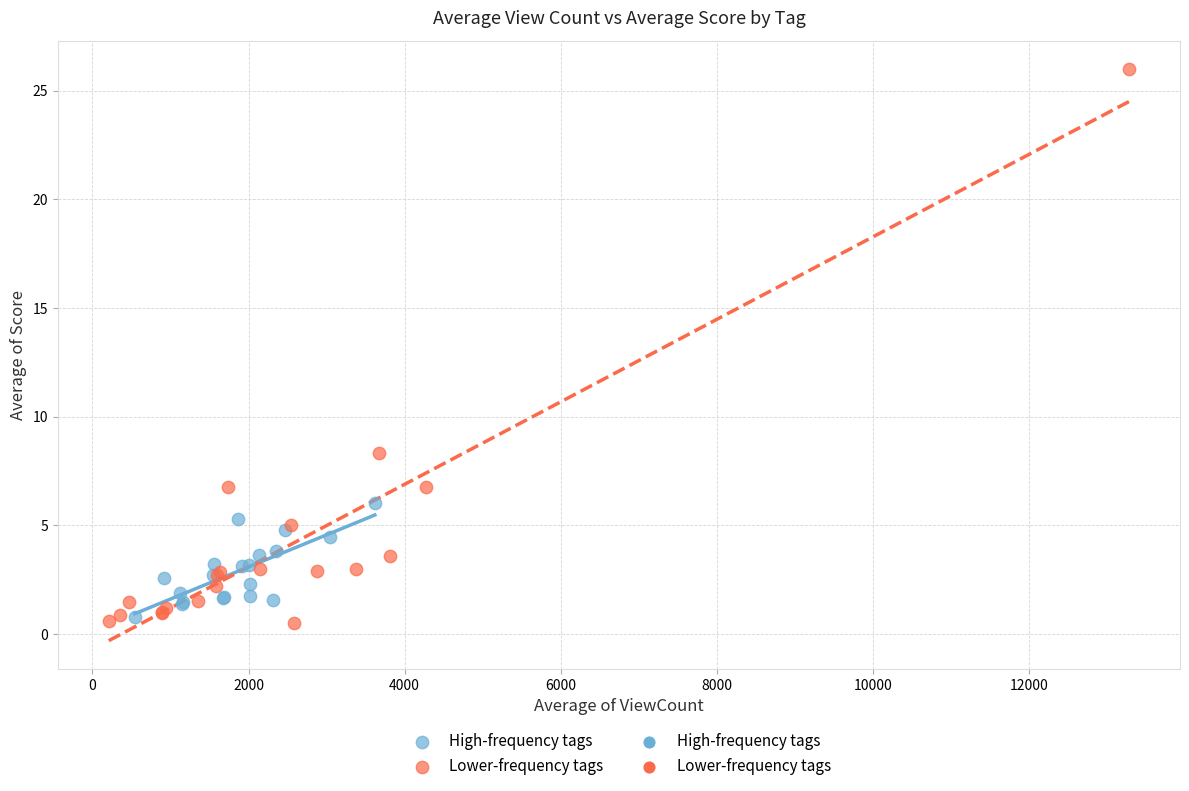

Which series reaches the maximum Y coordinate?

Lower-frequency tags